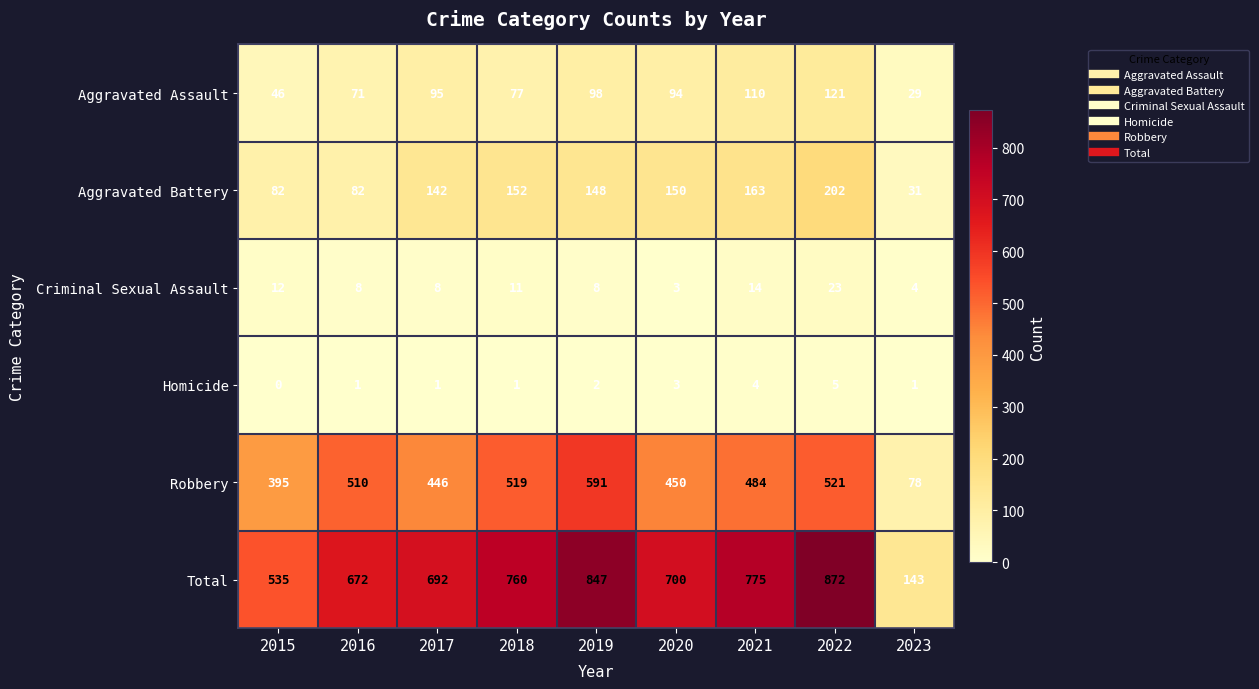

What is the total value across all series at 2020?

1400